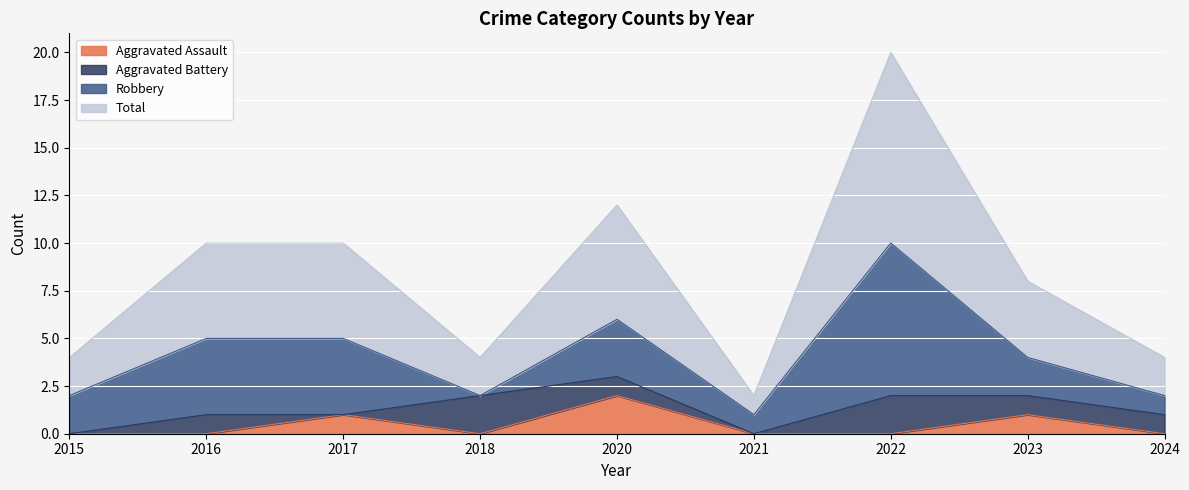

True or false: Aggravated Assault has a value of 1 at 2016.

False